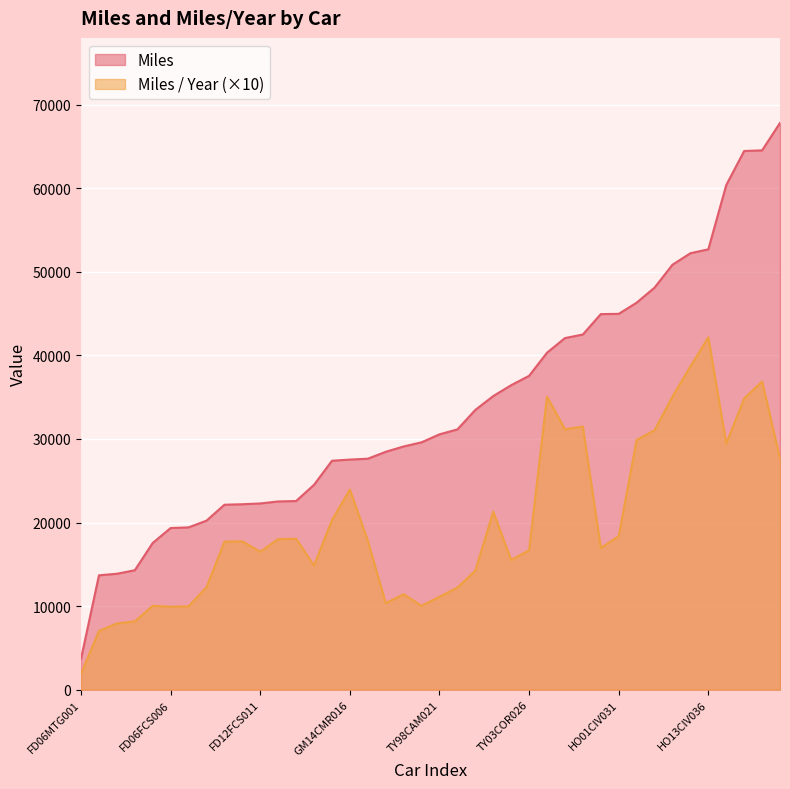

What is the sum of the Miles values at GM10SLV017 and FD13FCS009?

49765.3